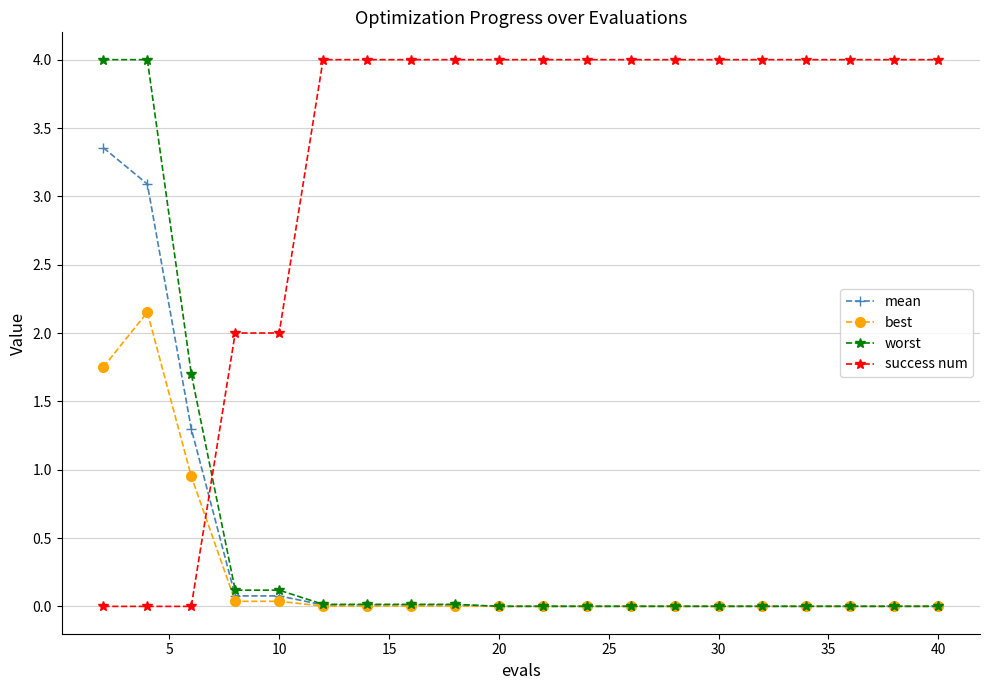

What is the sum of all best values?

4.9